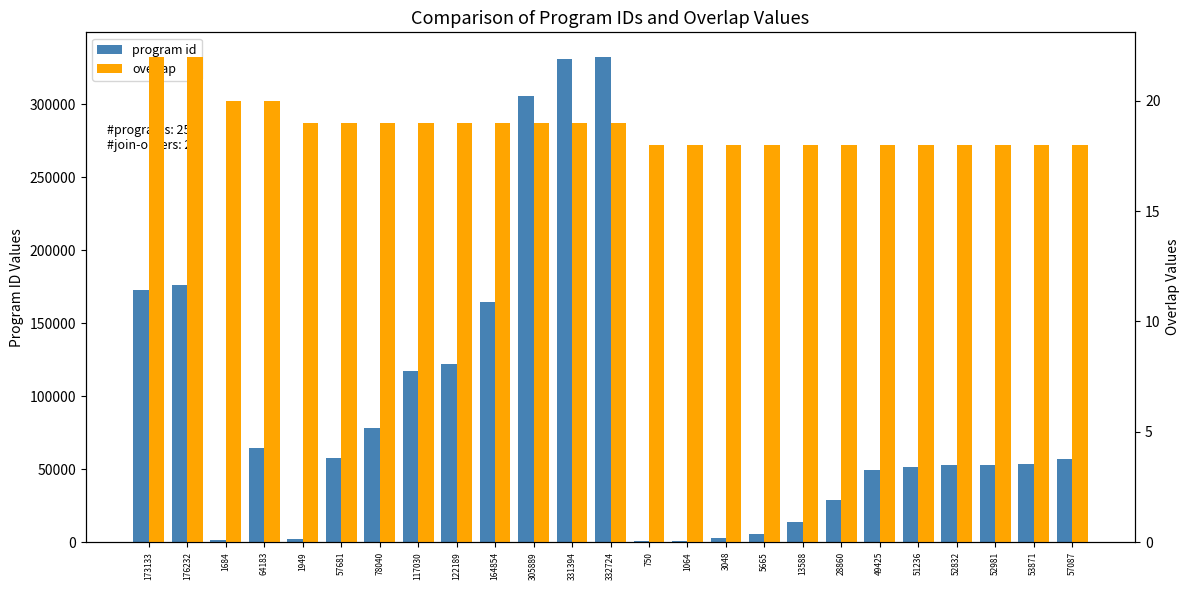

How many bars are there in each group?

2